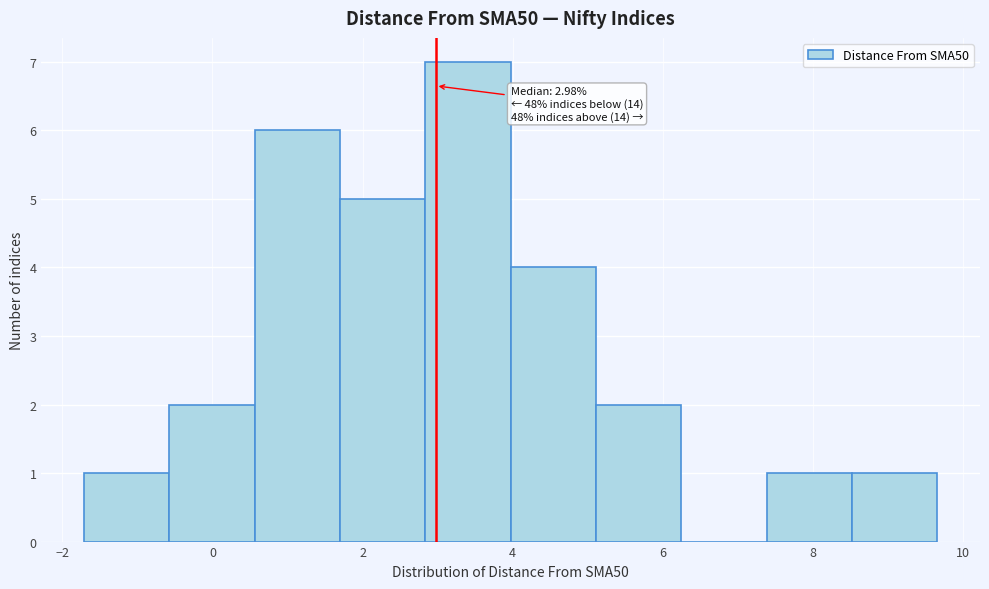

Which range on the x-axis has the tallest bar?

2.8 to 4.0